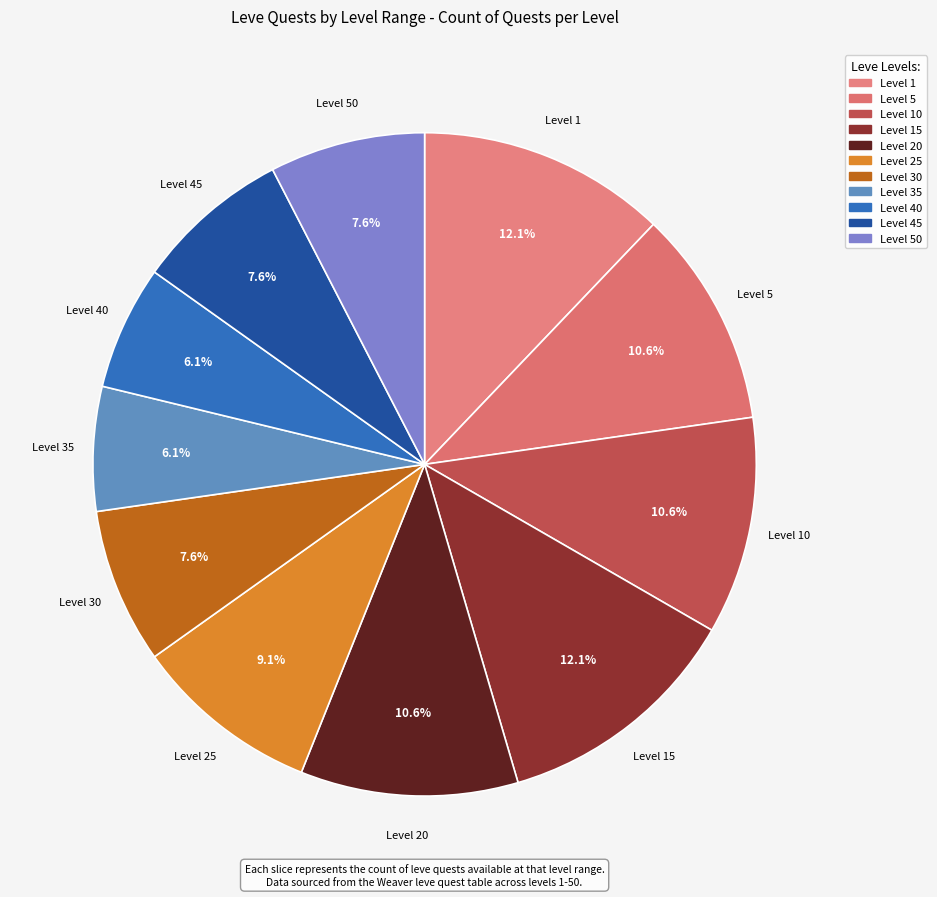

Rank the categories by value from lowest to highest.

Leve Level 35, Leve Level 40, Leve Level 30, Leve Level 45, Leve Level 50, Leve Level 25, Leve Level 5, Leve Level 10, Leve Level 20, Leve Level 1, Leve Level 15